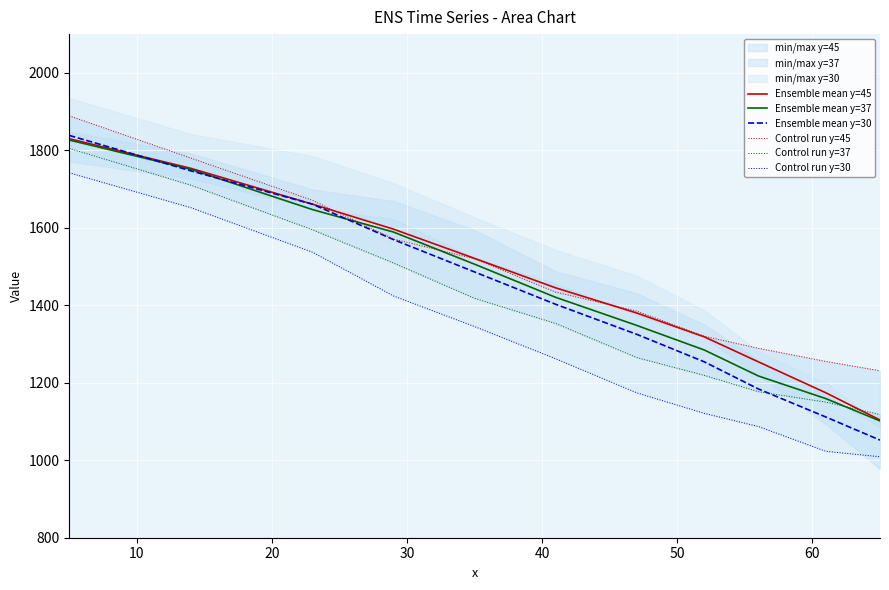

How many intersections are there between Control run y=45 and Ensemble mean y=45?

2